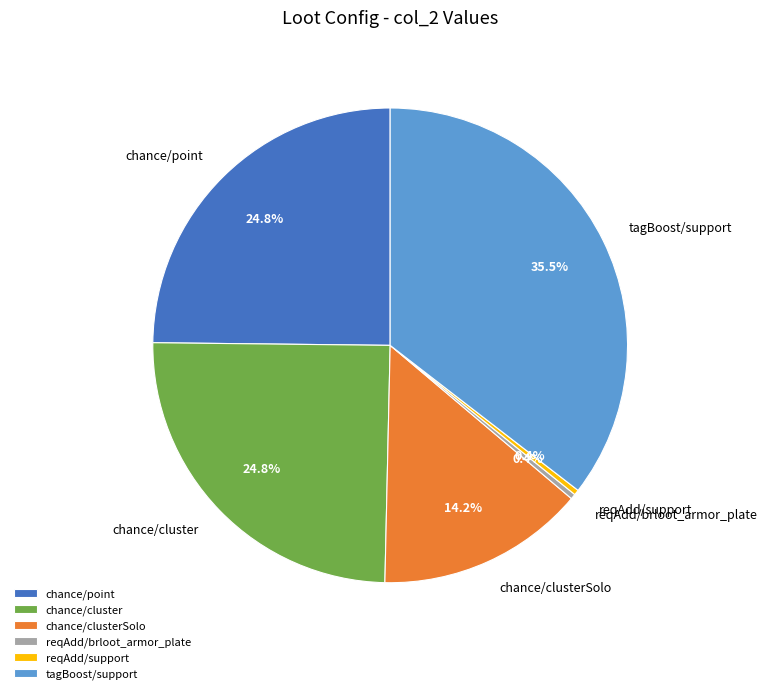

Count the number of slices in the pie.

6